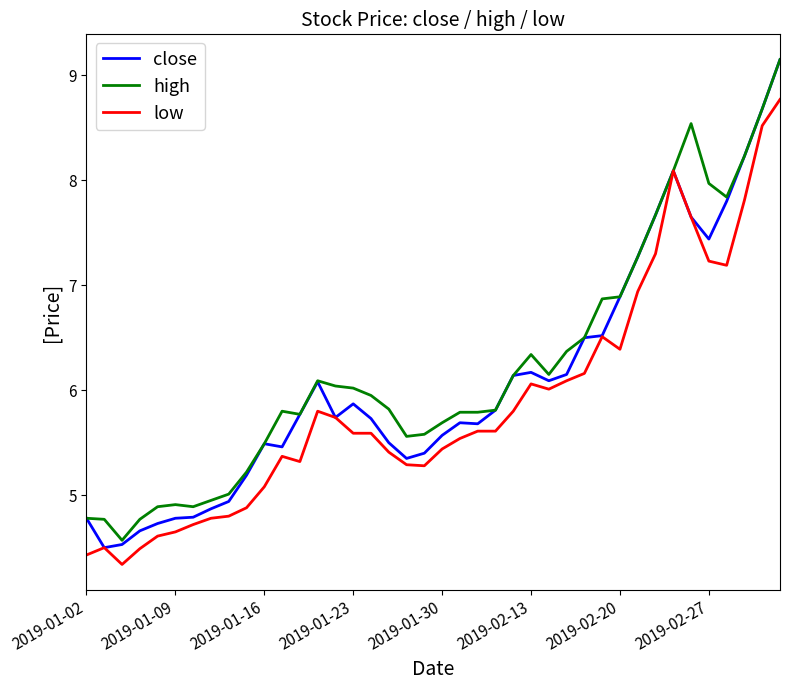

What is the lowest value of the low series?

4.3